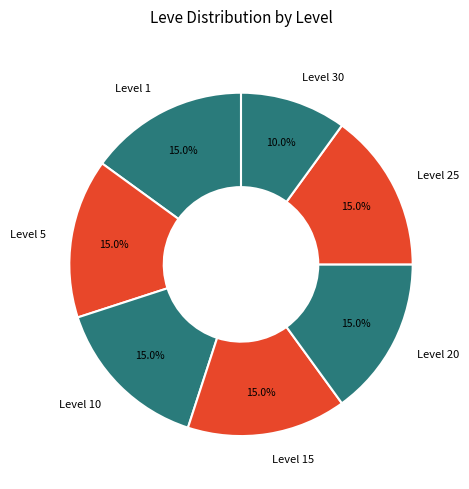

Is there any slice that represents more than half of the pie?

No